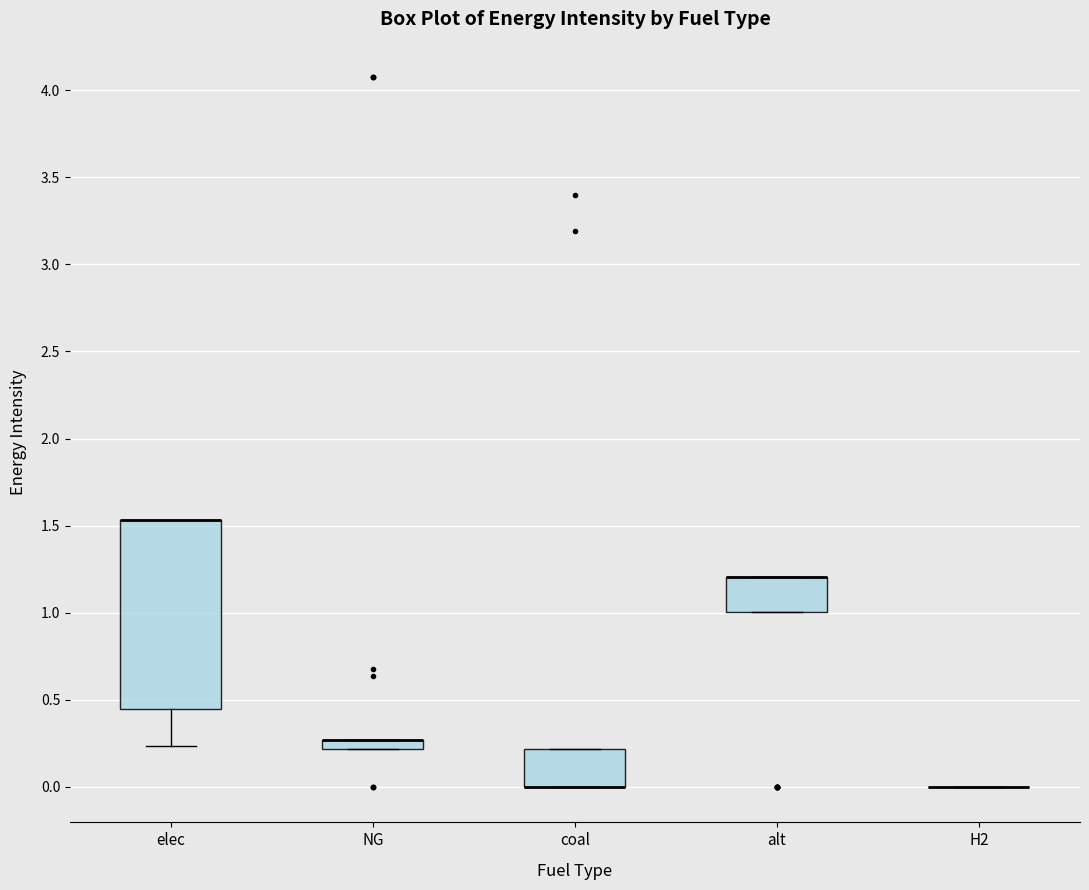

Where is the upper edge of the box for NG on the y-axis? The values are not printed on the chart, so give them approximately, as read against the axis.

0.25